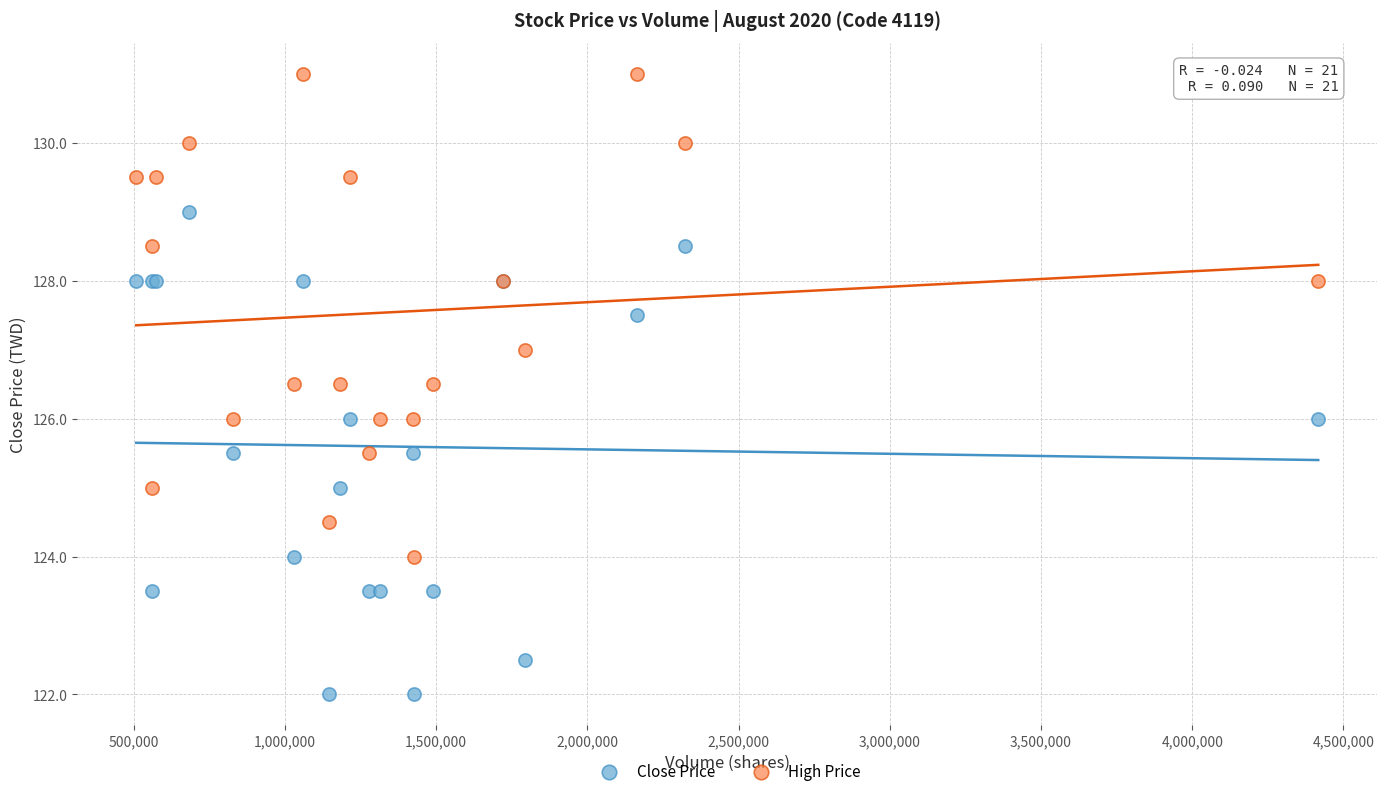

Which series contains the highest Y value?

High Price